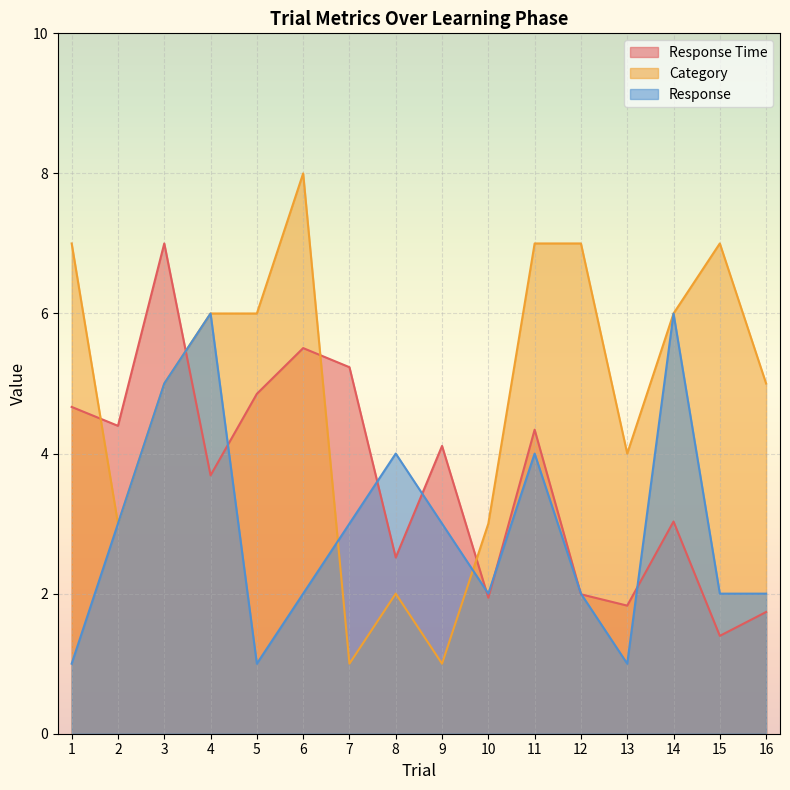

What is the difference between the maximum and second lowest values in the cat series?

7.0